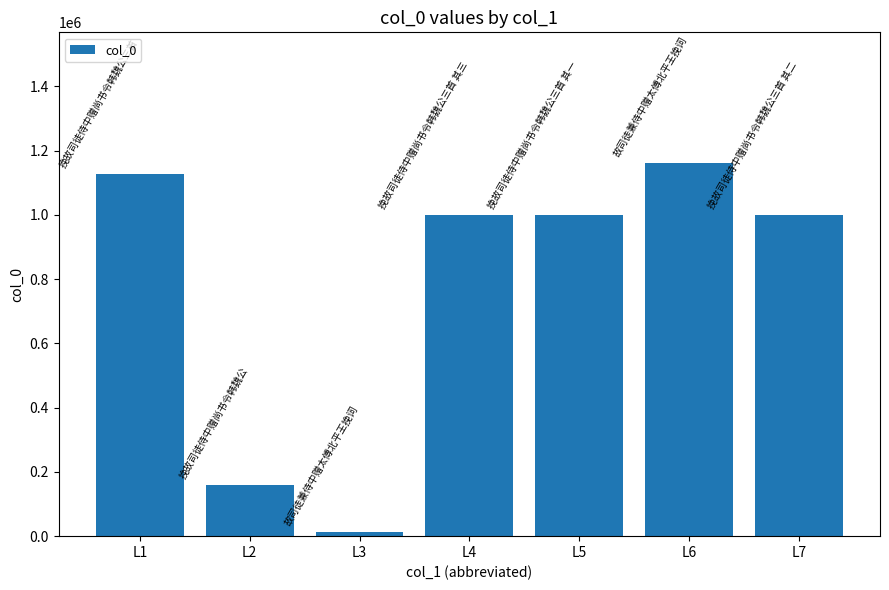

What is the ratio of the value at L7 to the value at L5?

1.0